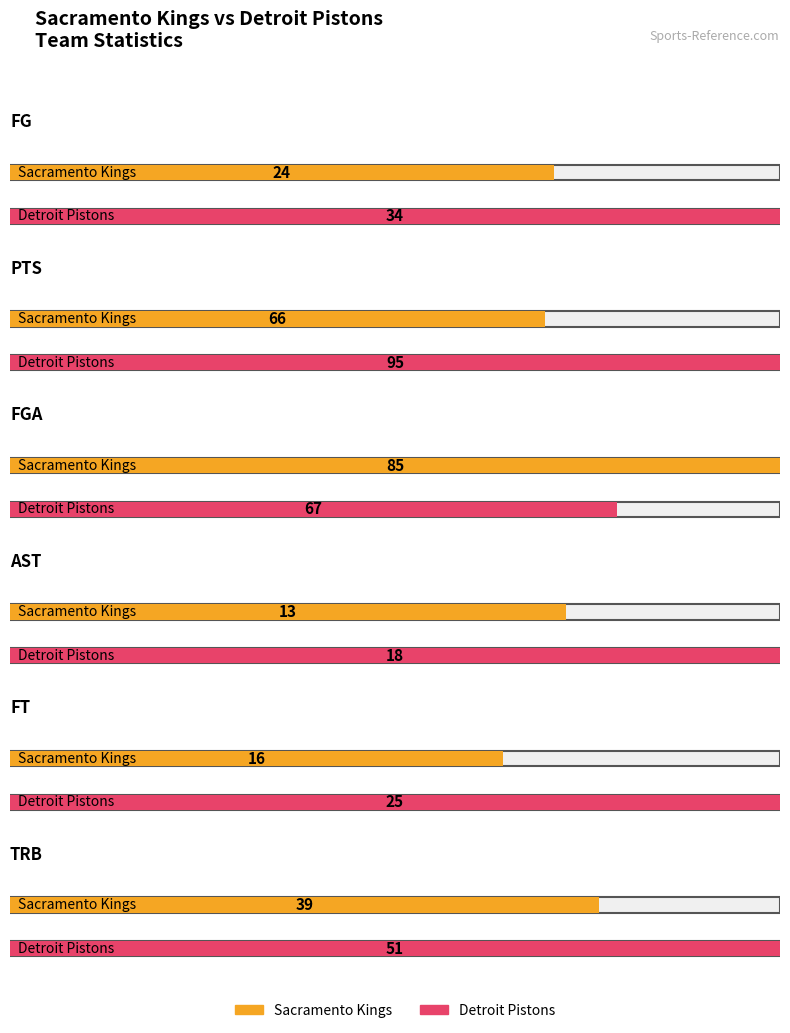

What is the total value across all series at Sacramento Kings?

243